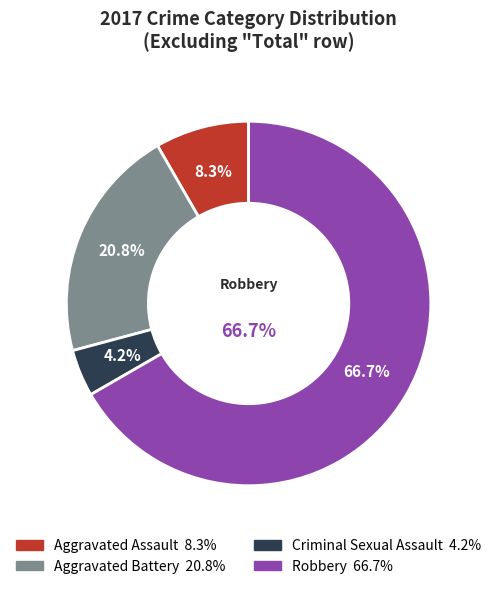

To the nearest percent, what is the average slice percentage?

25%